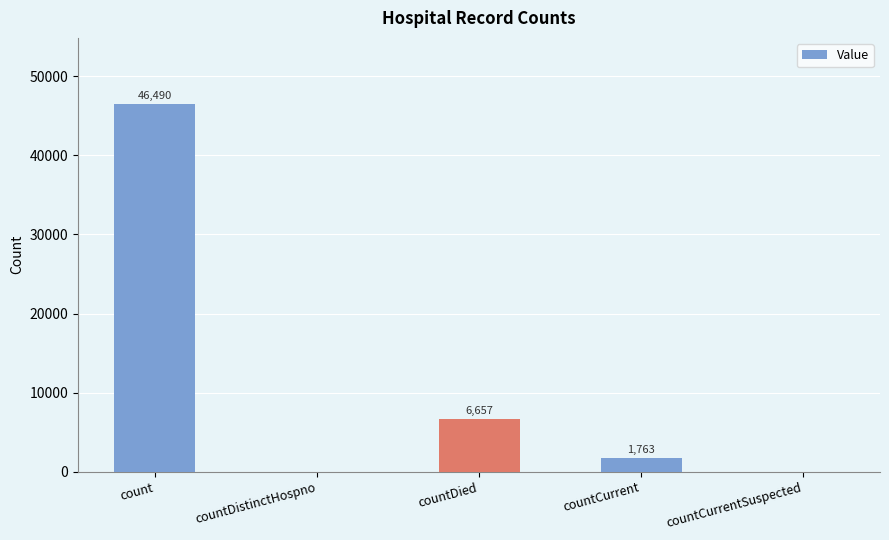

Where does the data first go above 1763?

count